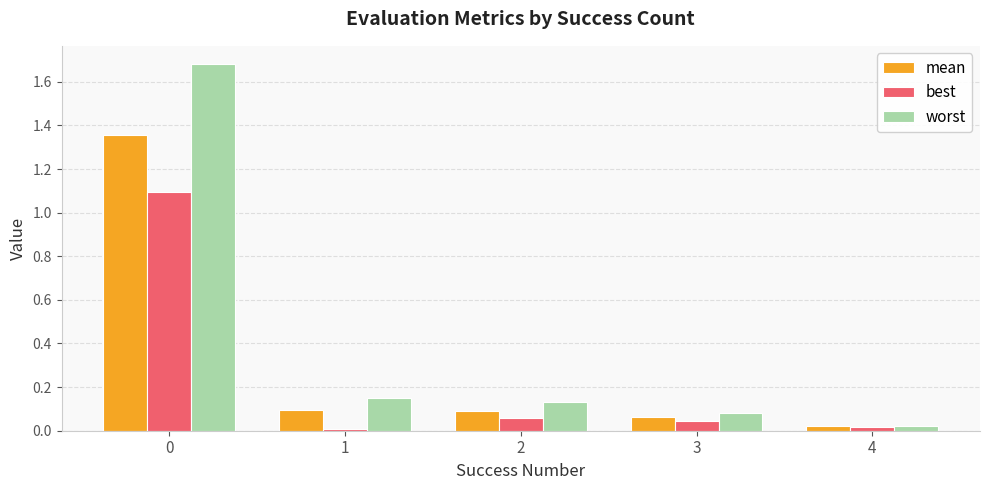

At 2, list the series in order from largest to smallest.

worst, mean, best